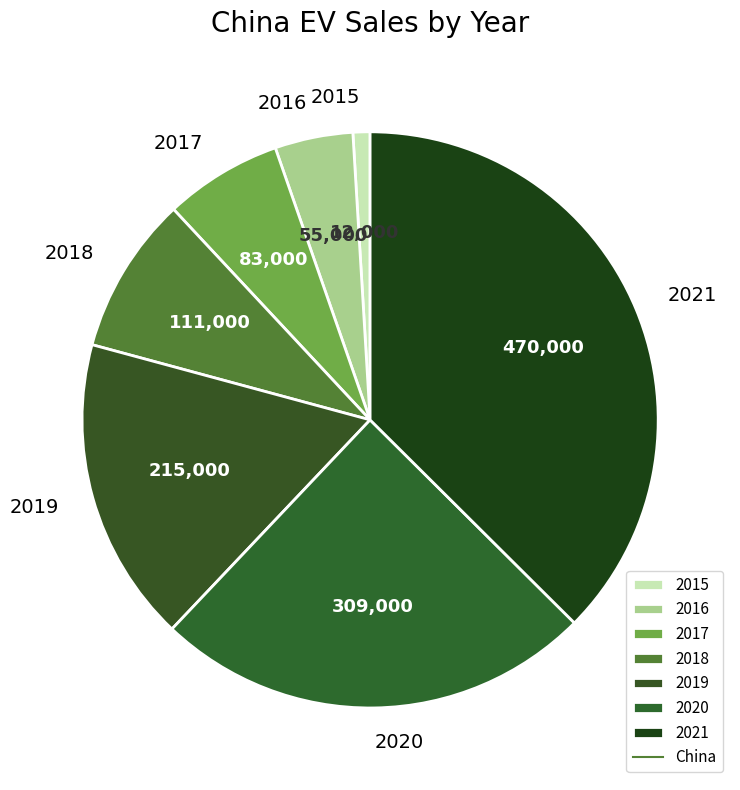

True or false: 2018 accounts for 22% of the total.

False